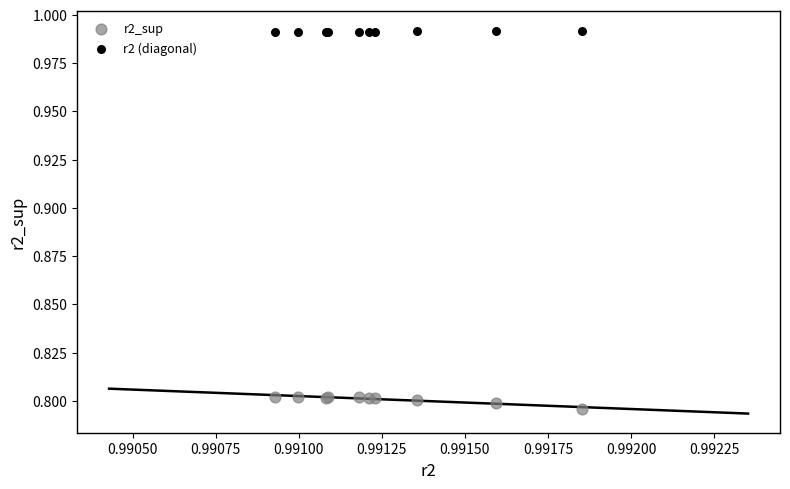

Which series reaches the minimum Y coordinate?

r2_sup